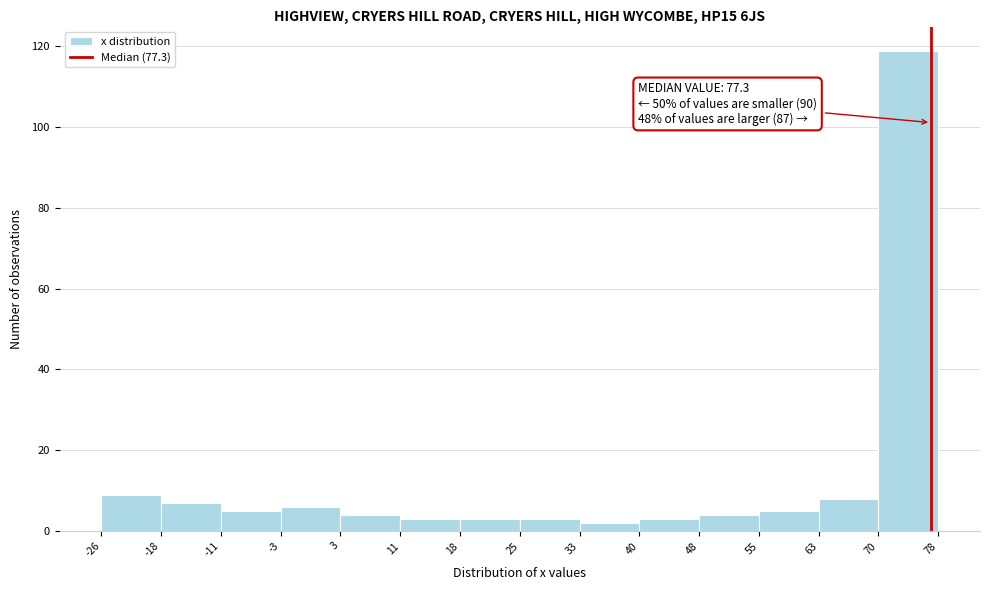

Over which range of the x-axis is the bar tallest?

70 to 78